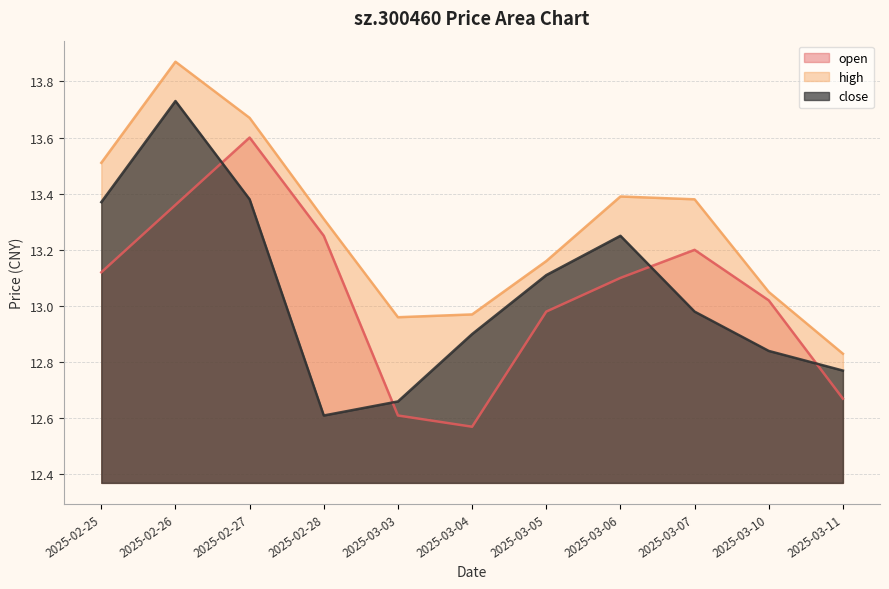

Which series has the widest spread of values?

close